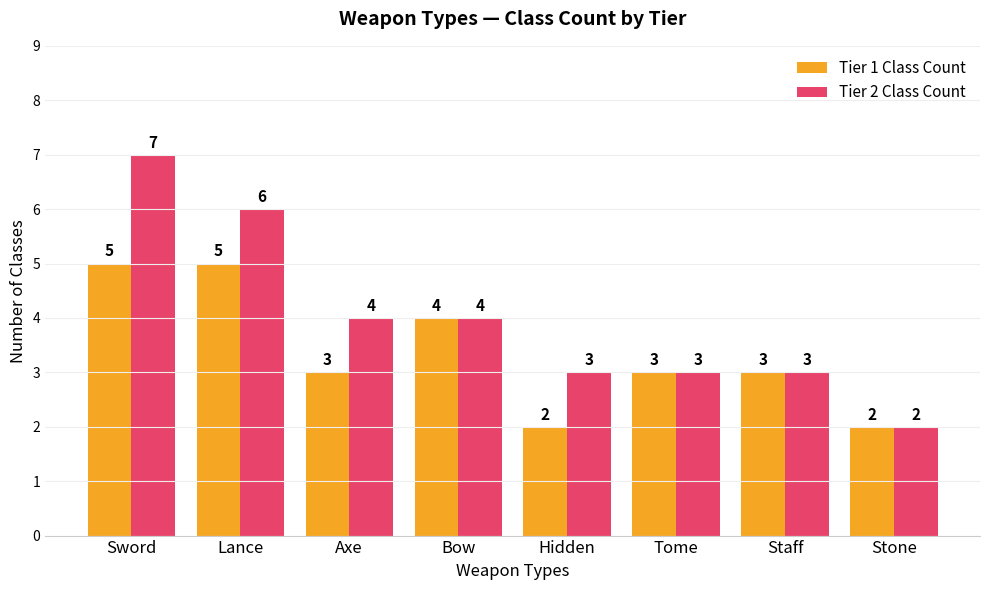

Which series changed the most between Sword and Lance?

Tier 2 Class Count